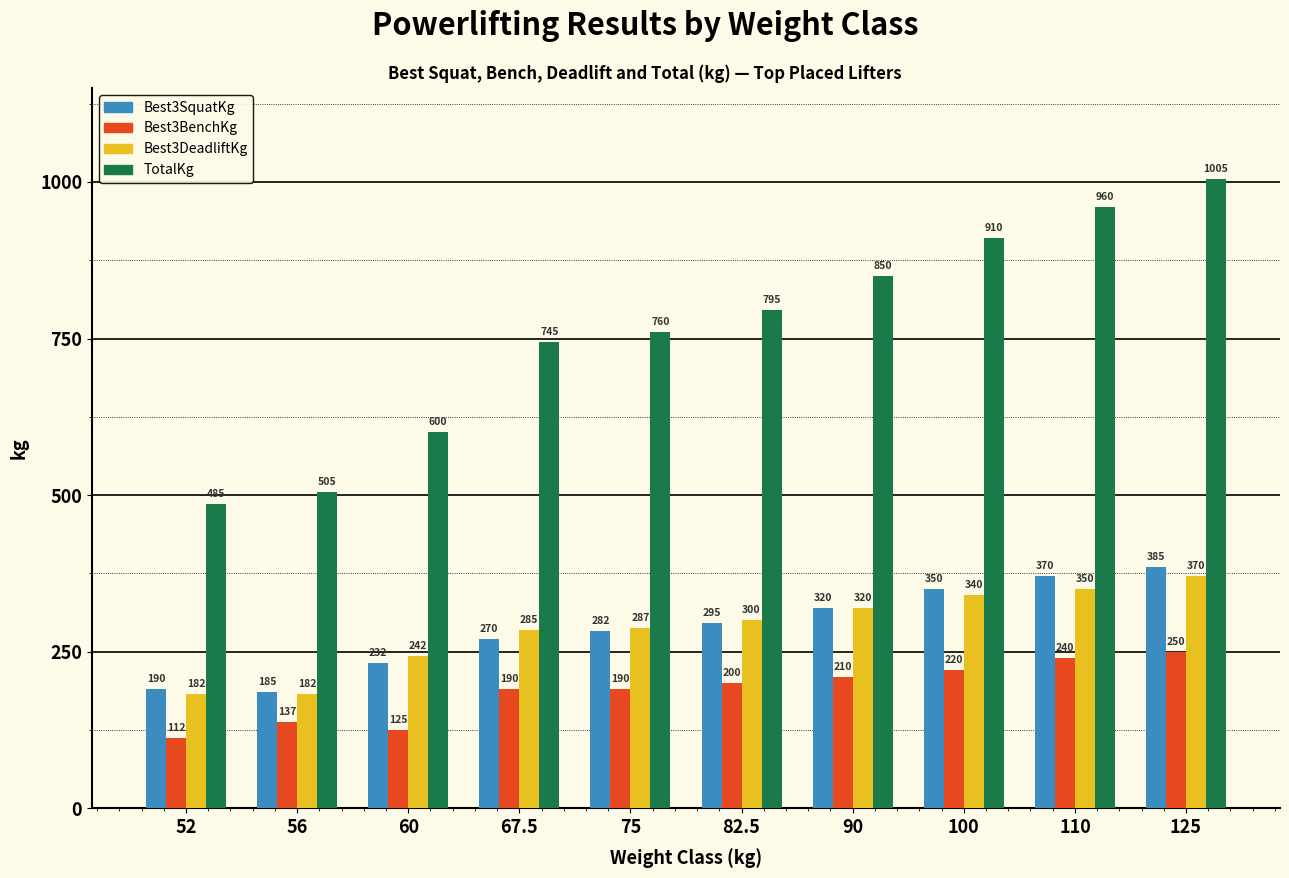

What are all the series names shown in the legend?

Best3SquatKg, Best3BenchKg, Best3DeadliftKg, TotalKg